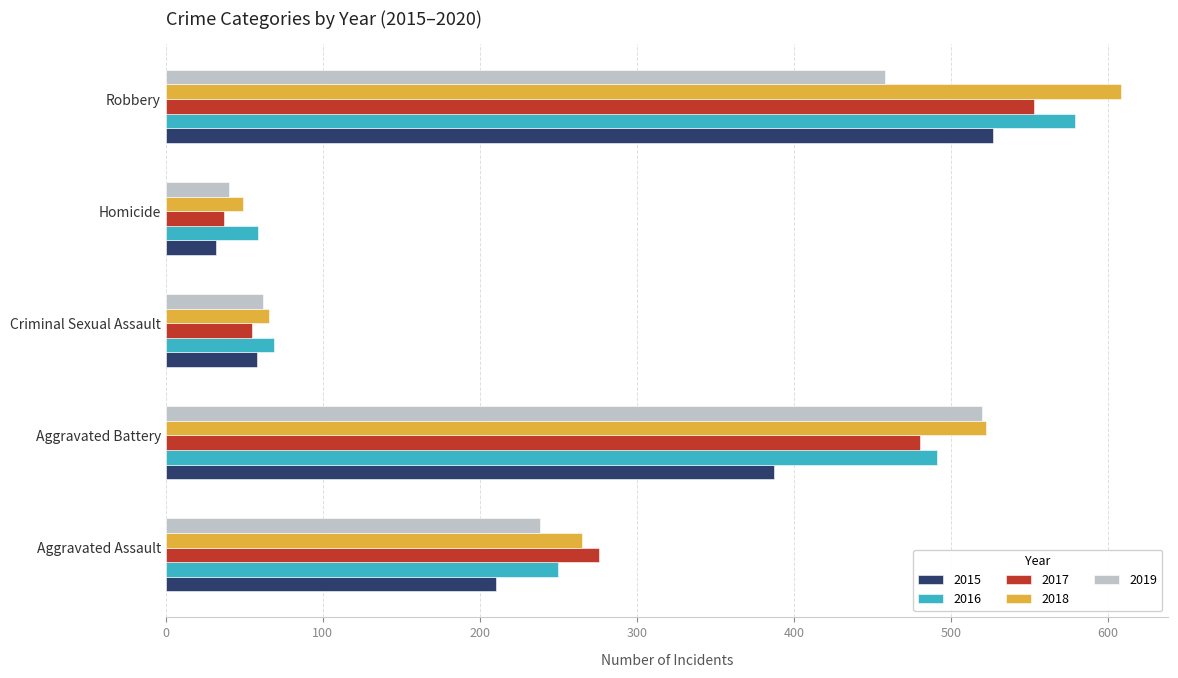

At which label does 2019 reach its minimum?

Homicide